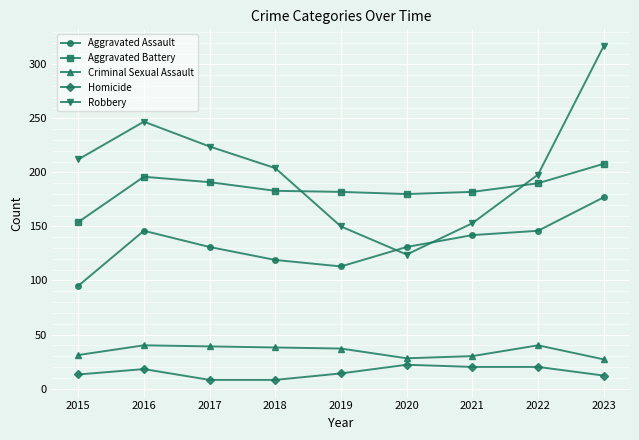

What is the maximum value shown in the chart?

317